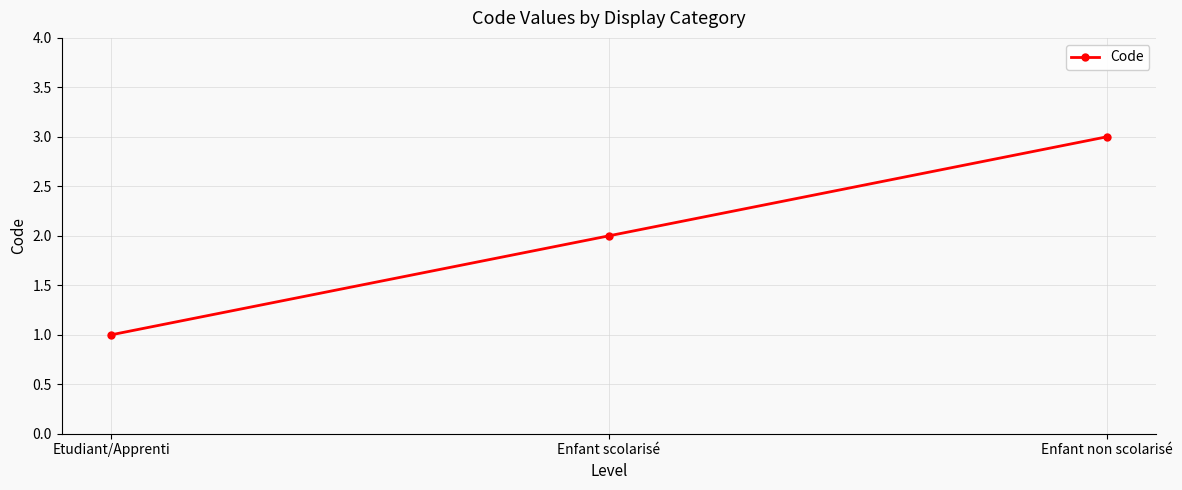

What is the change in value from Enfant scolarisé to Enfant non scolarisé?

+1